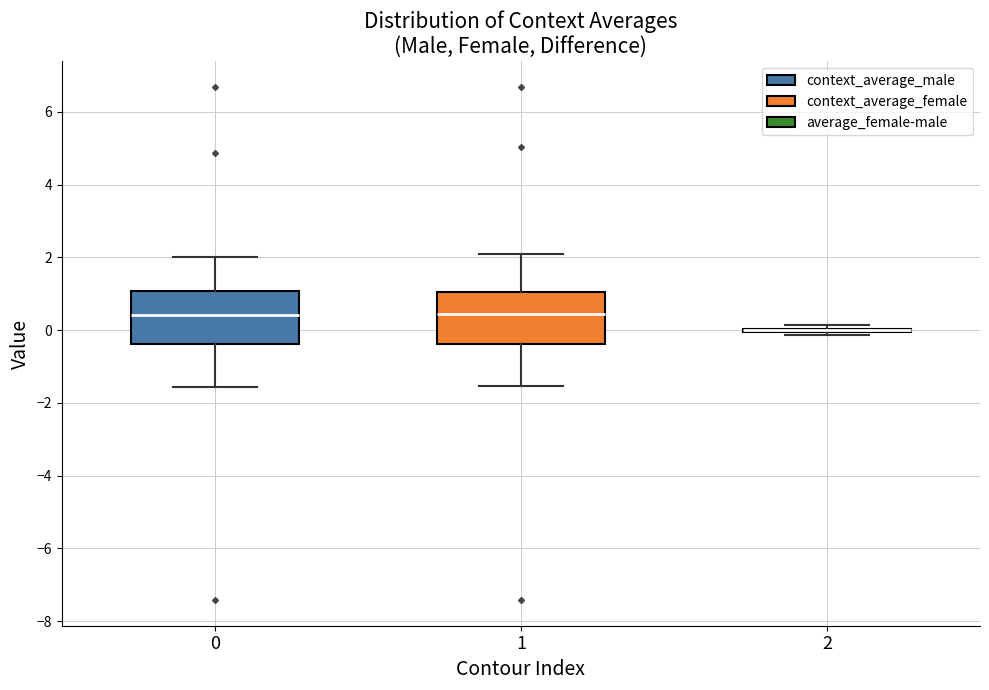

Reading left to right, read every box against the y-axis: the position of its median line, the range the box covers, and the ends of its whiskers. The values are not printed on the chart, so give them approximately, as read against the axis.

0: median 0.4, box -0.4 to 1.0, whiskers -1.6 to 2.0
1: median 0.4, box -0.4 to 1.0, whiskers -1.6 to 2.0
2: box collapsed to a line at 0.0, whiskers -0.2 to 0.2